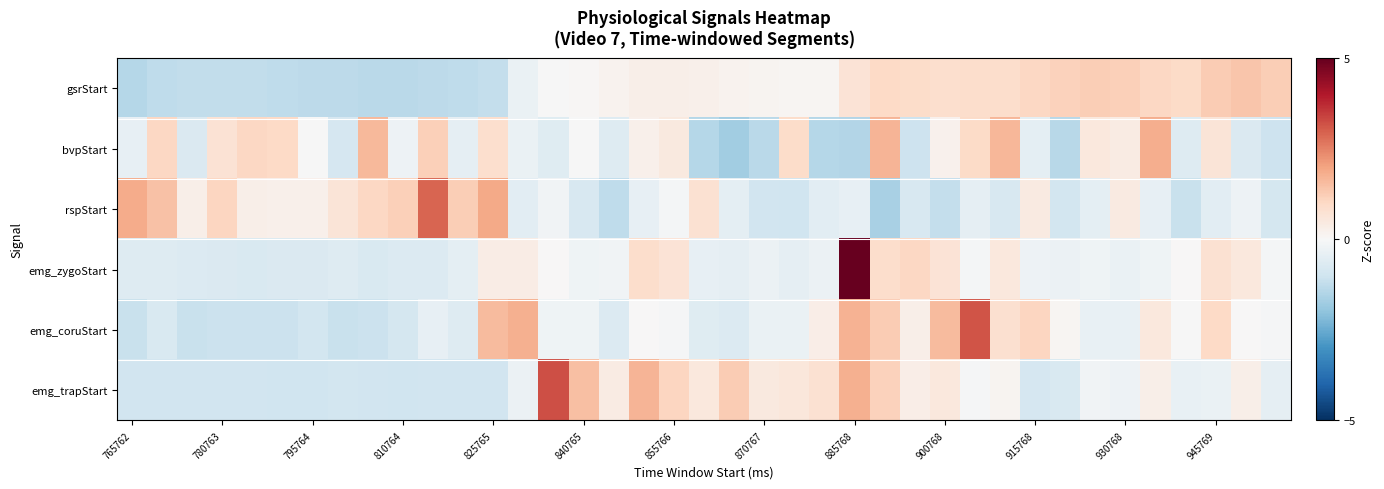

How many data points does each series have?

39